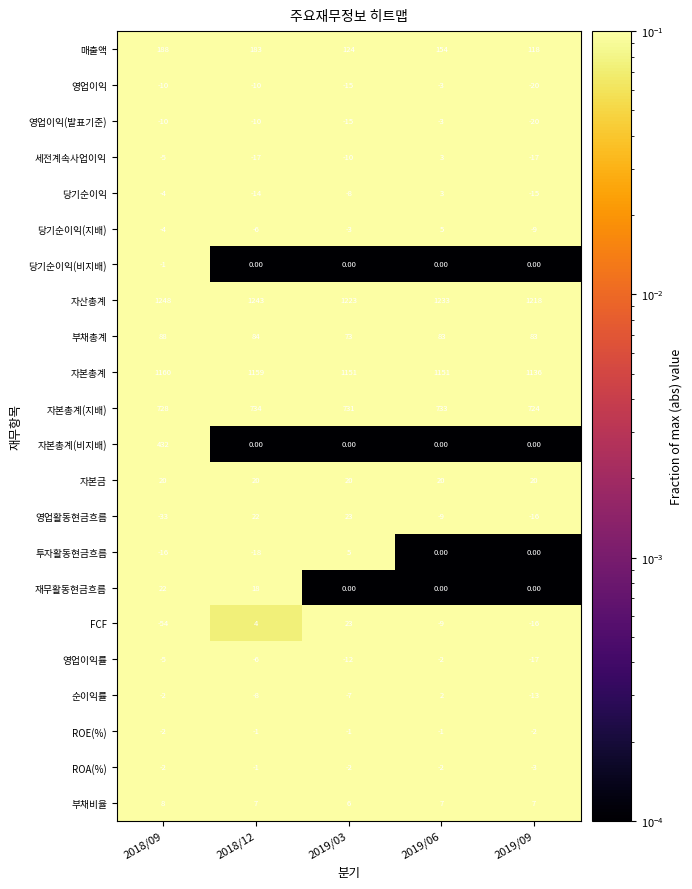

What is the sum of the 자산총계 values at 2018/09 and 2019/03?

2471